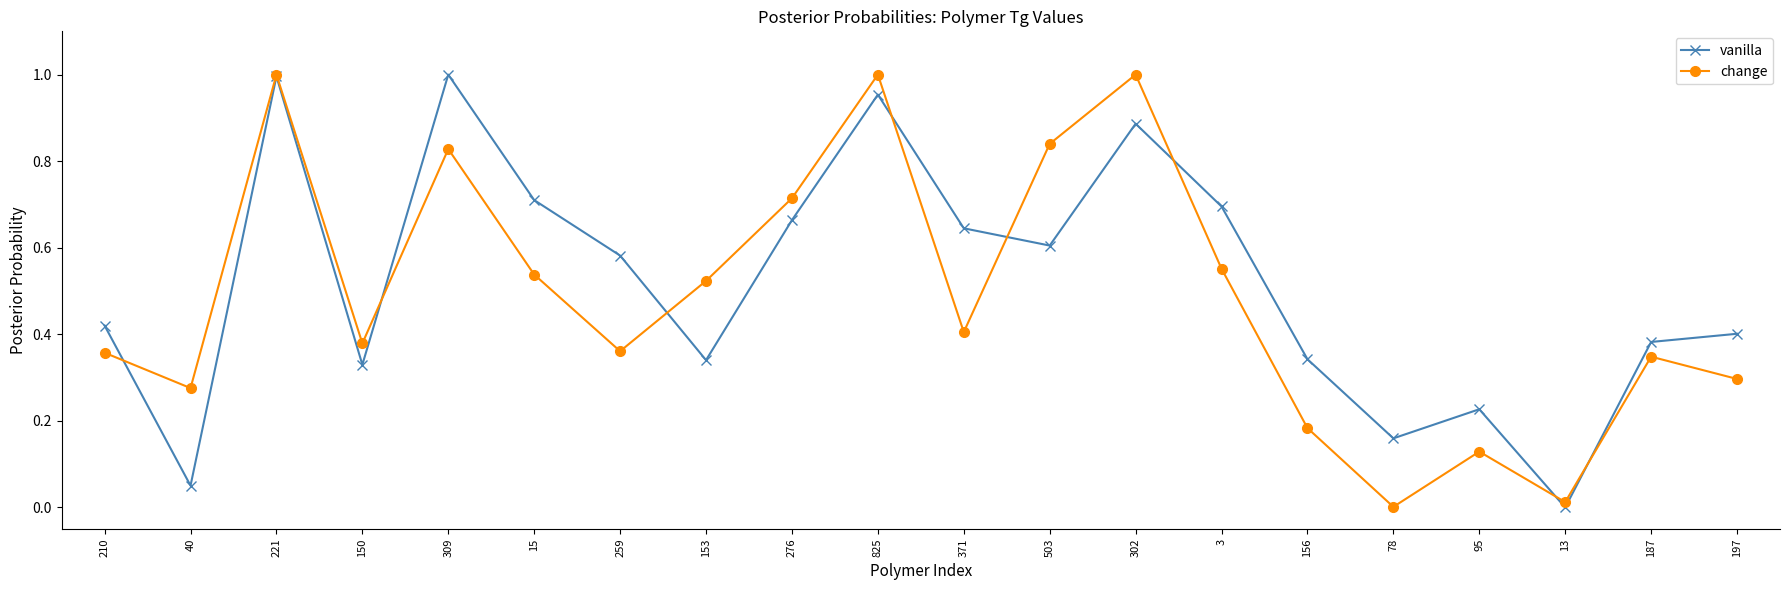

What is the sum of all vanilla values?

10.4